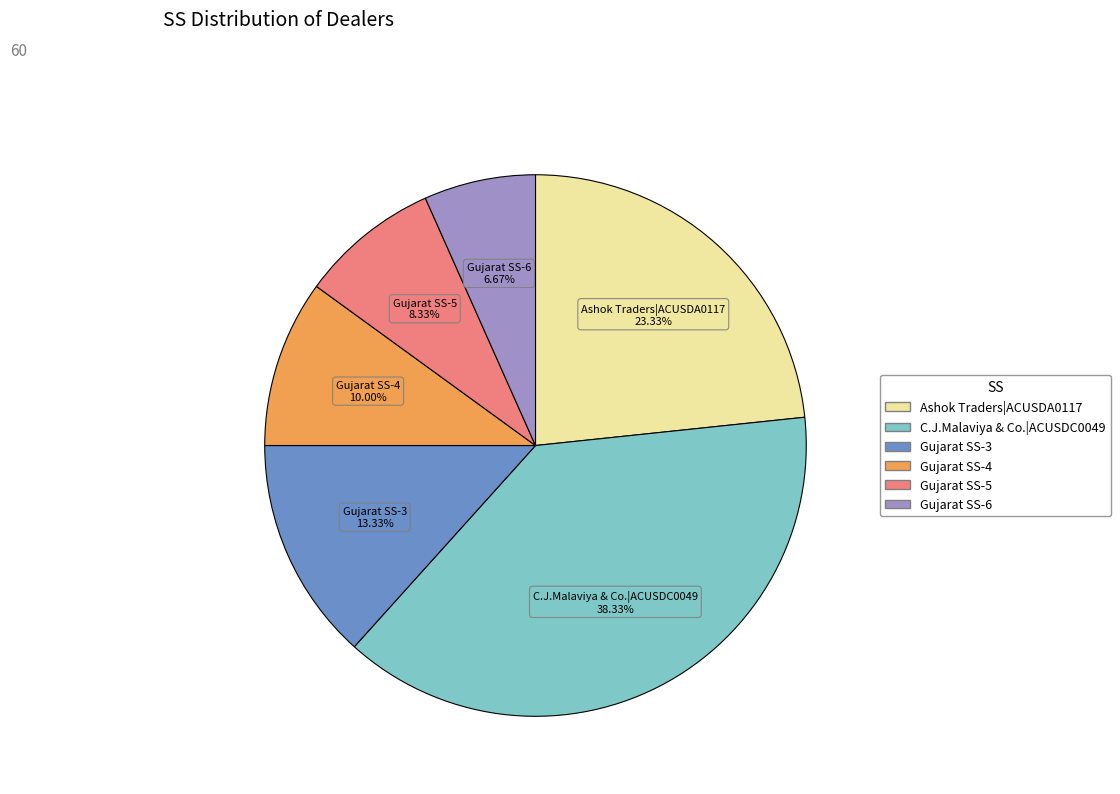

Does any single category account for the majority?

No